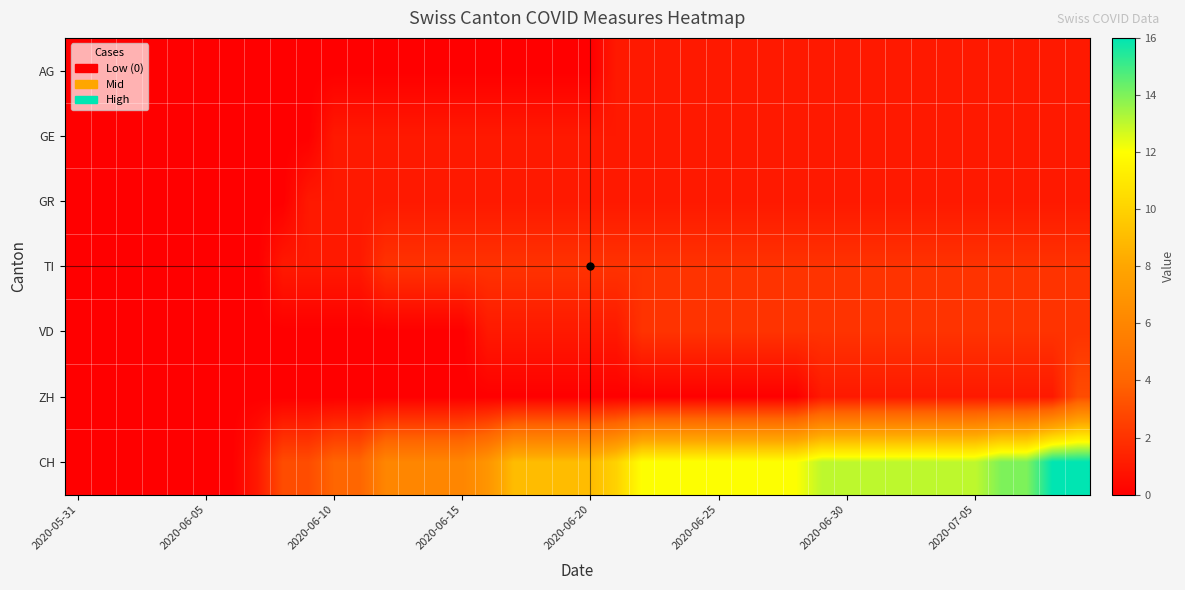

Reading left to right, what are all the values shown in this chart?

AG: 0	0	0	0	0	0	0	0	0	0	0	0	0	0	0	0	0	0	0	0	0	1	1	1	1	1	1	1	1	1	1	1	1	1	1	1	1	1	1	1
GE: 0	0	0	0	0	0	0	0	0	0	1	1	1	1	1	1	1	1	1	1	1	1	1	1	1	1	1	1	1	1	1	1	1	1	1	1	1	1	1	1
GR: 0	0	0	0	0	0	0	0	0	1	1	1	1	1	1	1	1	1	1	1	1	1	1	1	1	1	1	1	1	1	1	1	1	1	1	1	1	1	1	1
TI: 0	0	0	0	0	0	0	0	1	1	1	1	2	2	2	2	2	2	2	2	2	2	2	2	2	2	2	2	2	2	2	2	2	2	2	2	2	2	2	2
VD: 0	0	0	0	0	0	0	0	0	0	0	0	0	0	0	0	1	1	1	1	1	1	2	2	2	2	2	2	2	2	2	2	2	2	2	2	2	2	2	2
ZH: 0	0	0	0	0	0	0	0	0	0	0	0	0	0	0	0	0	0	0	0	0	0	0	0	0	0	0	0	0	1	1	1	1	1	1	1	1	1	1	3
CH: 0	0	0	0	0	0	0	1	3	3	4	4	6	6	6	6	7	9	9	9	9	10	12	12	12	12	12	12	12	13	13	13	13	13	13	13	14	14	16	16